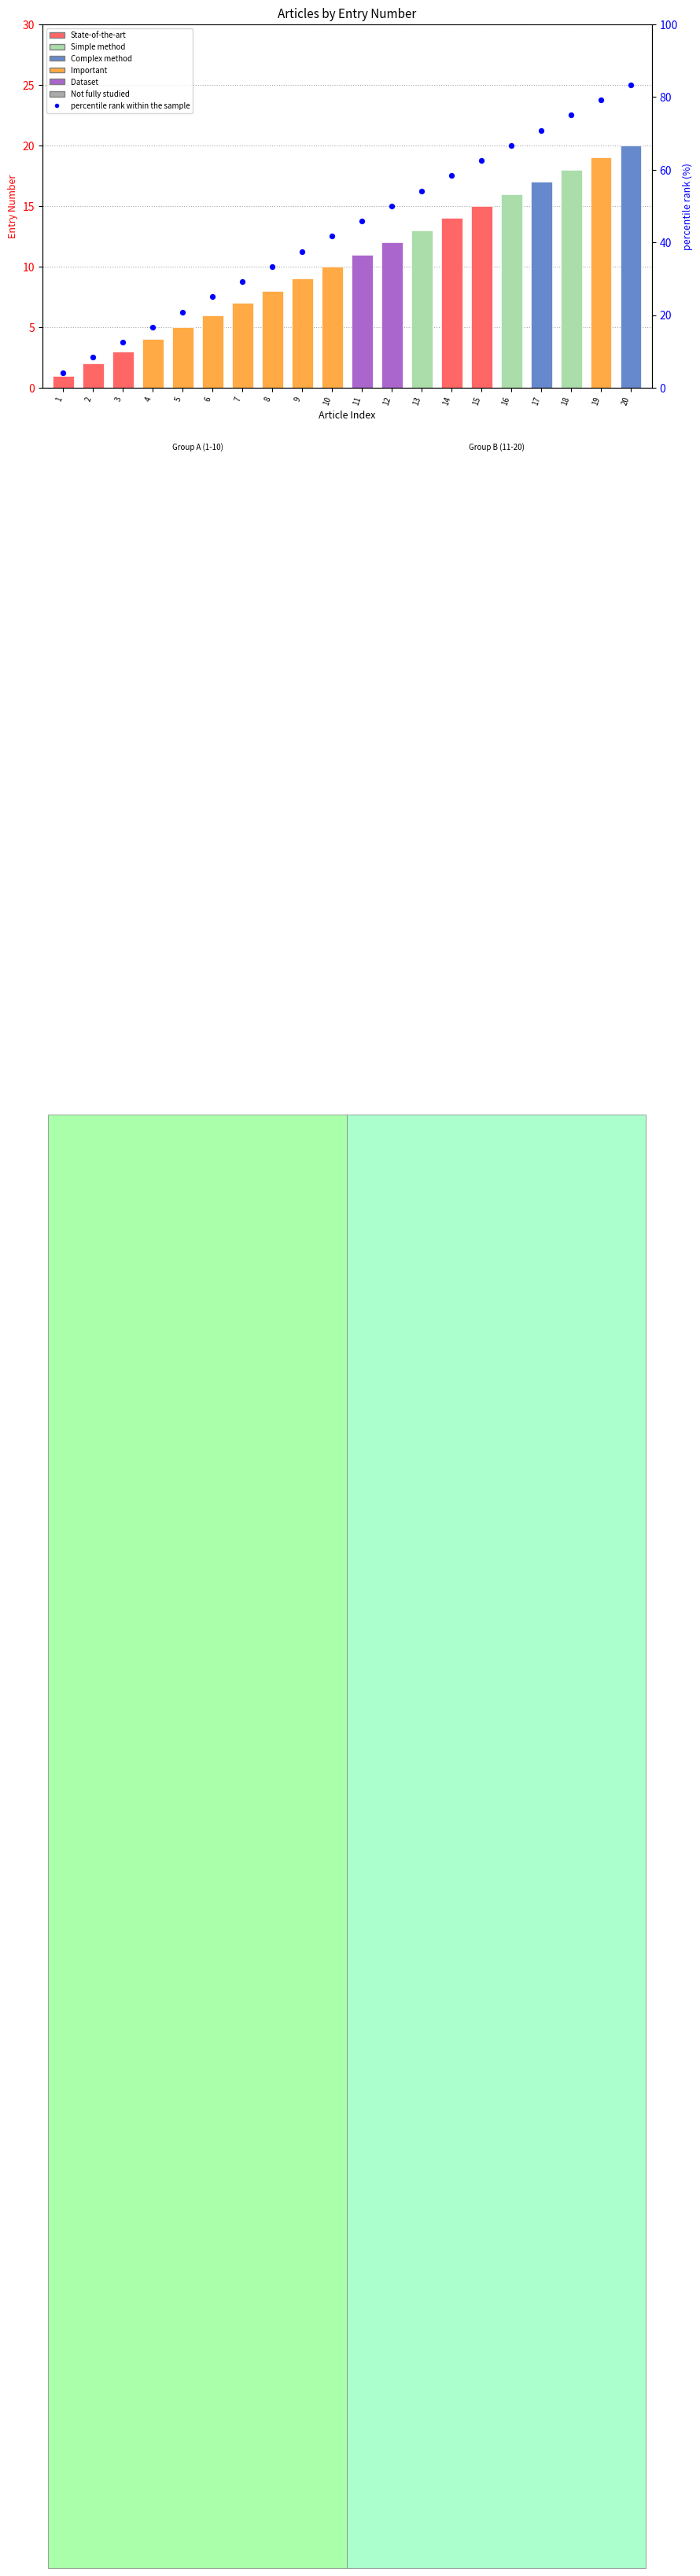

Which series reaches the maximum Y coordinate?

percentile rank within the sample